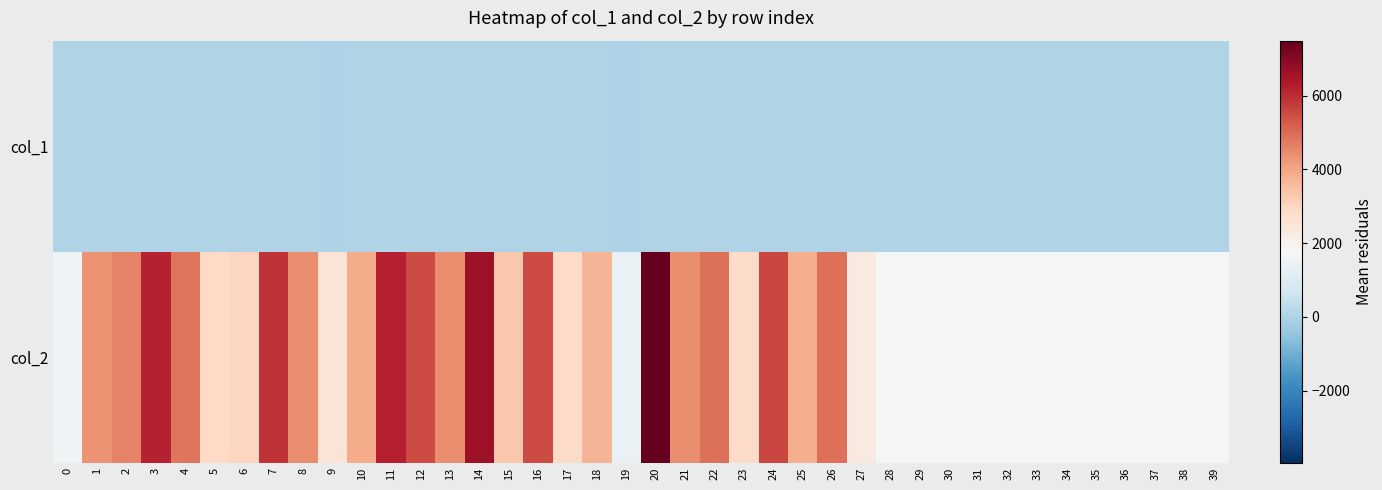

How many categories are shown in the chart?

40